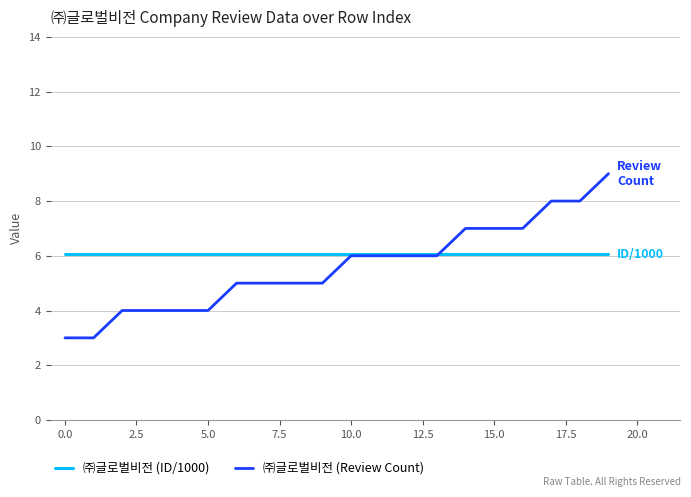

What is the greatest value displayed?

9.0